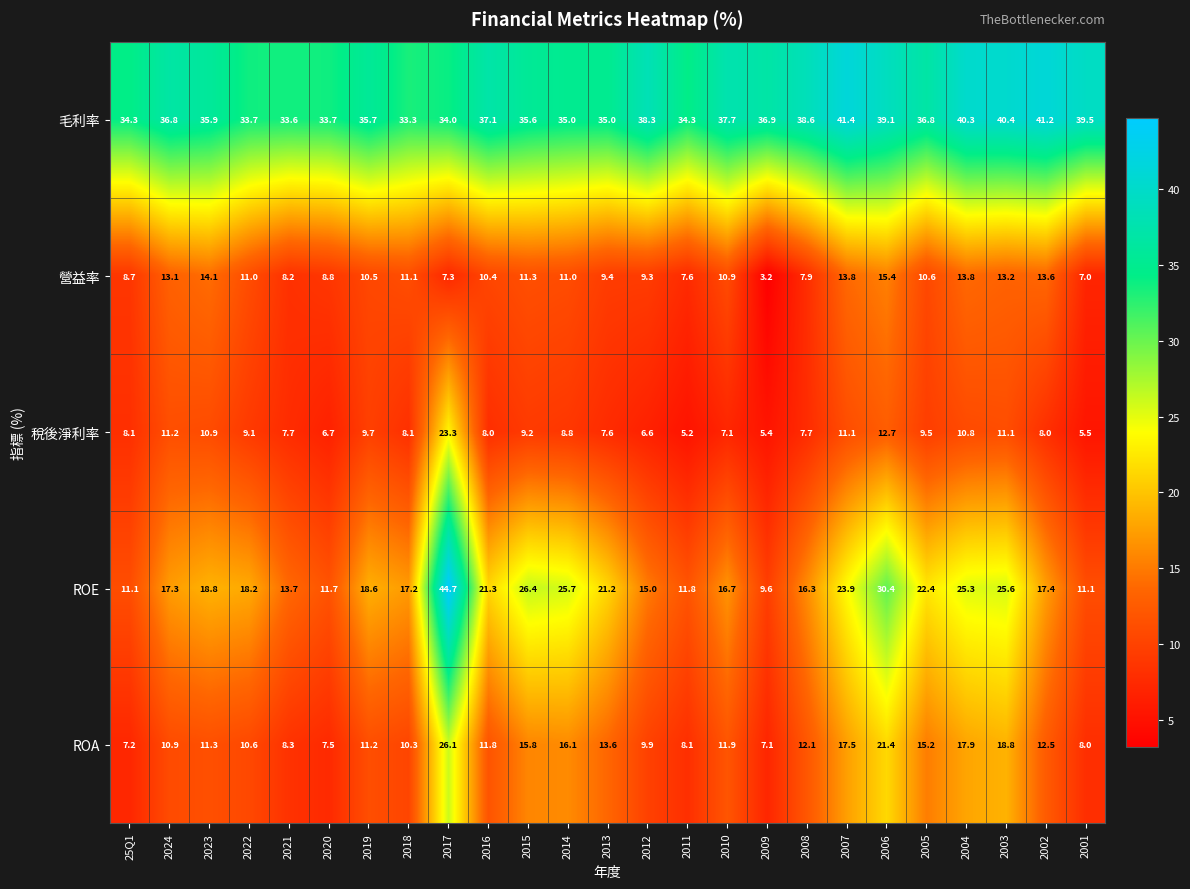

How many series are shown in this chart?

5